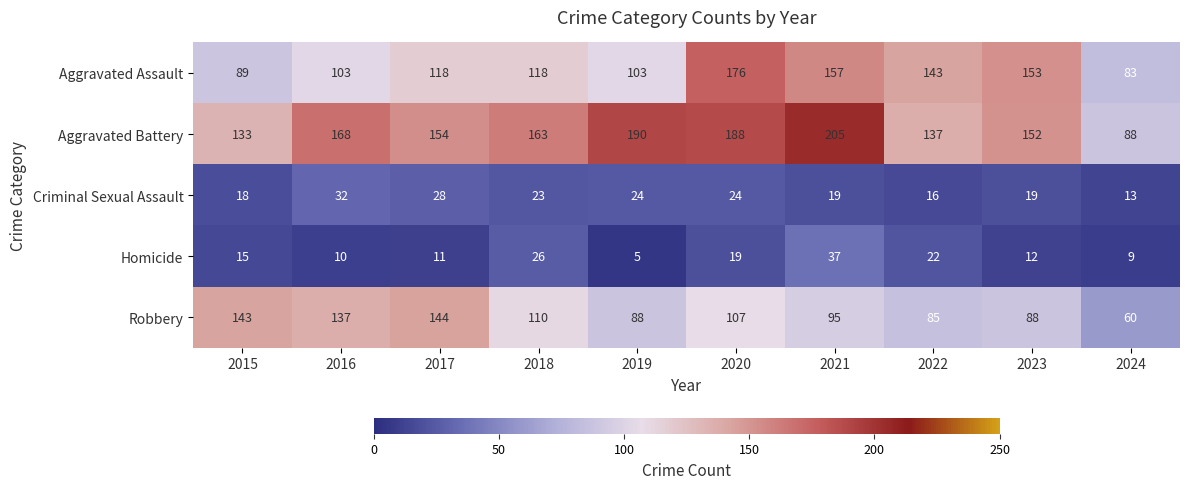

Which series has the widest spread of values?

Aggravated Battery